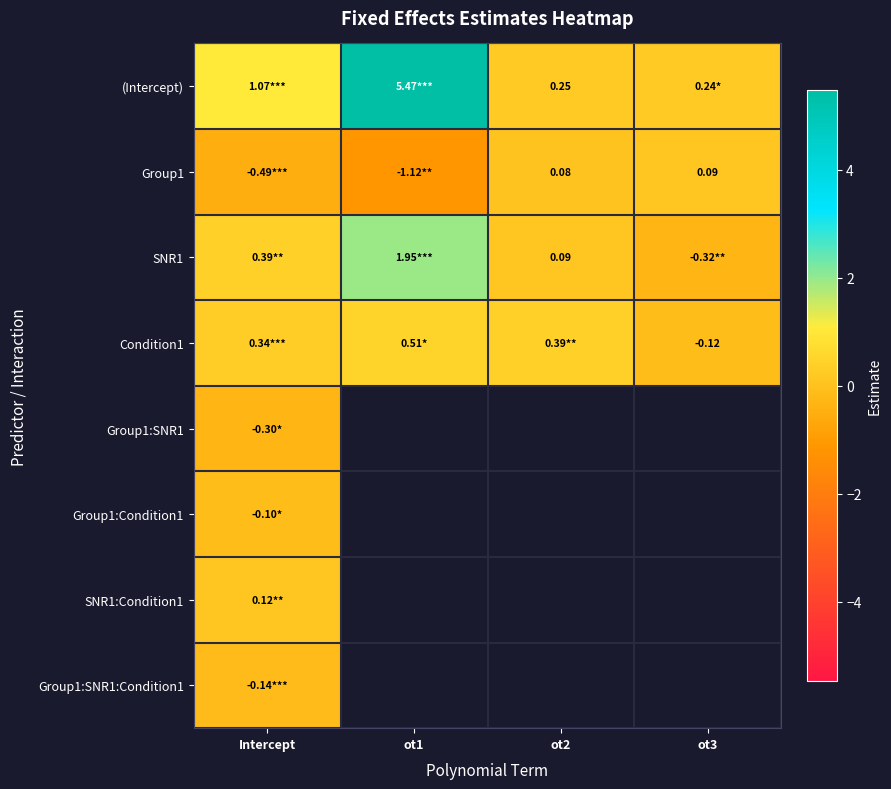

List the labels in order of Condition1 value, largest first.

ot1, ot2, Intercept, ot3